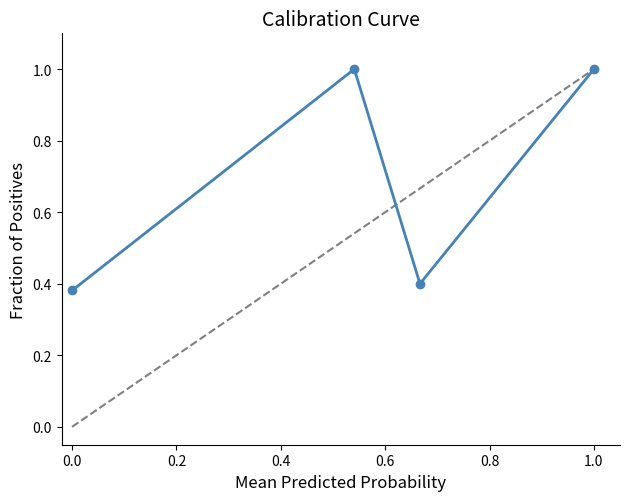

How many interior local valleys (lower than both neighbors) does the data have?

1